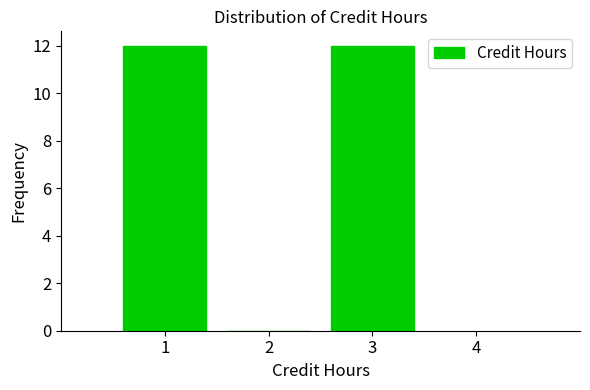

Reading left to right, list every bar in this chart as the range it spans on the x-axis followed by its height. The values are not printed on the chart, so give them approximately, as read against the axis.

0.5 to 1.5: 12
1.5 to 2.5: 0
2.5 to 3.5: 12